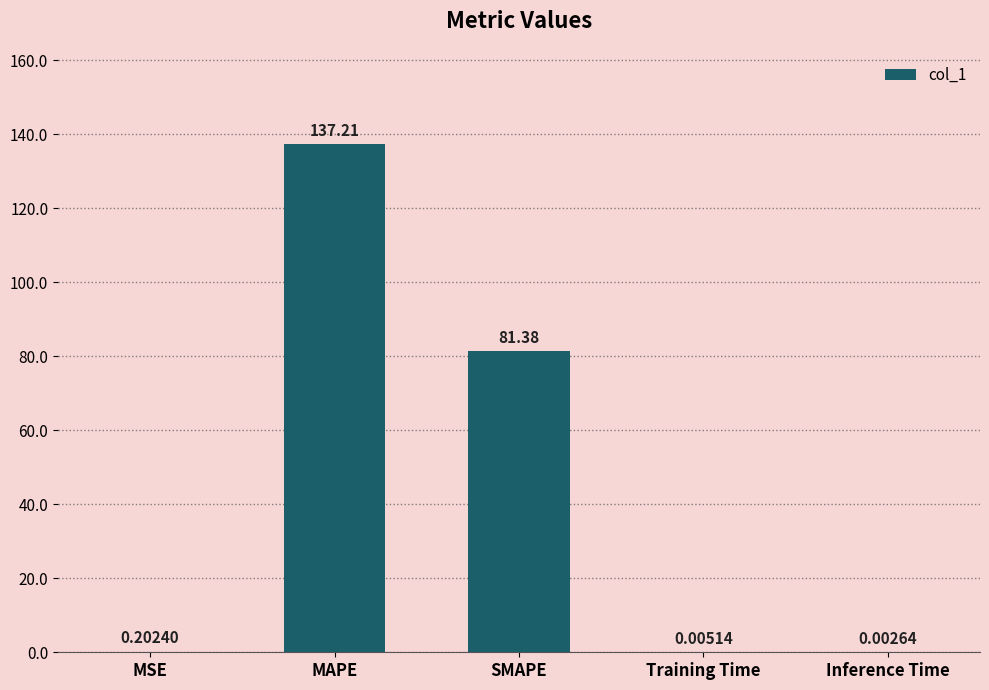

Which label corresponds to the largest value in the chart?

MAPE